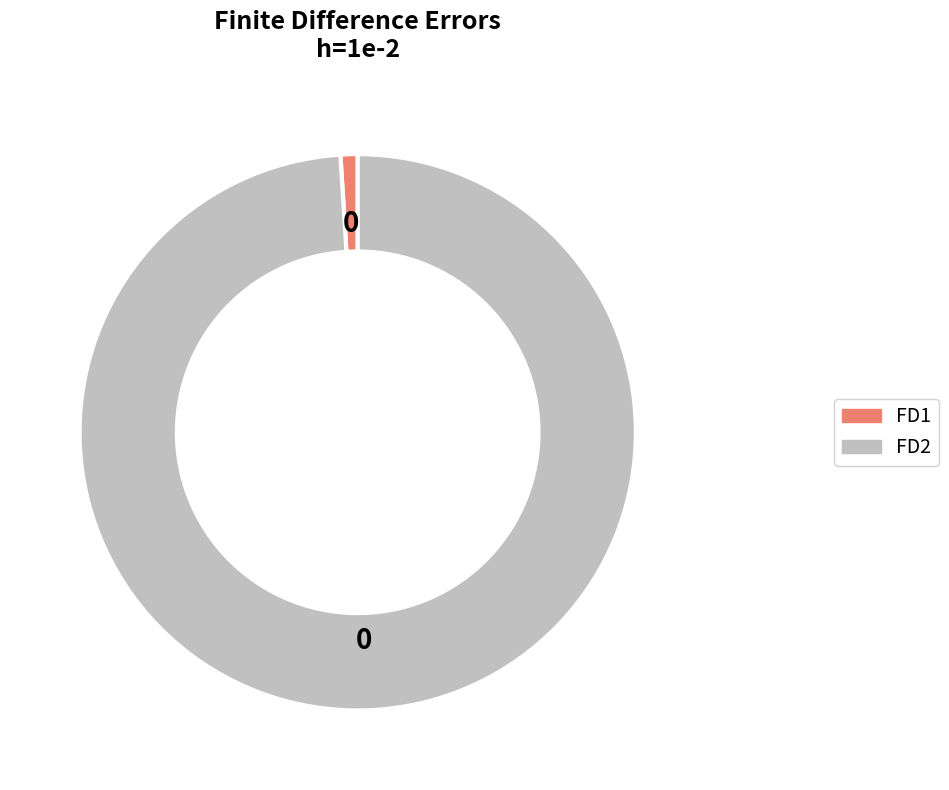

Do FD2 and FD1 together represent more than half of the pie?

Yes